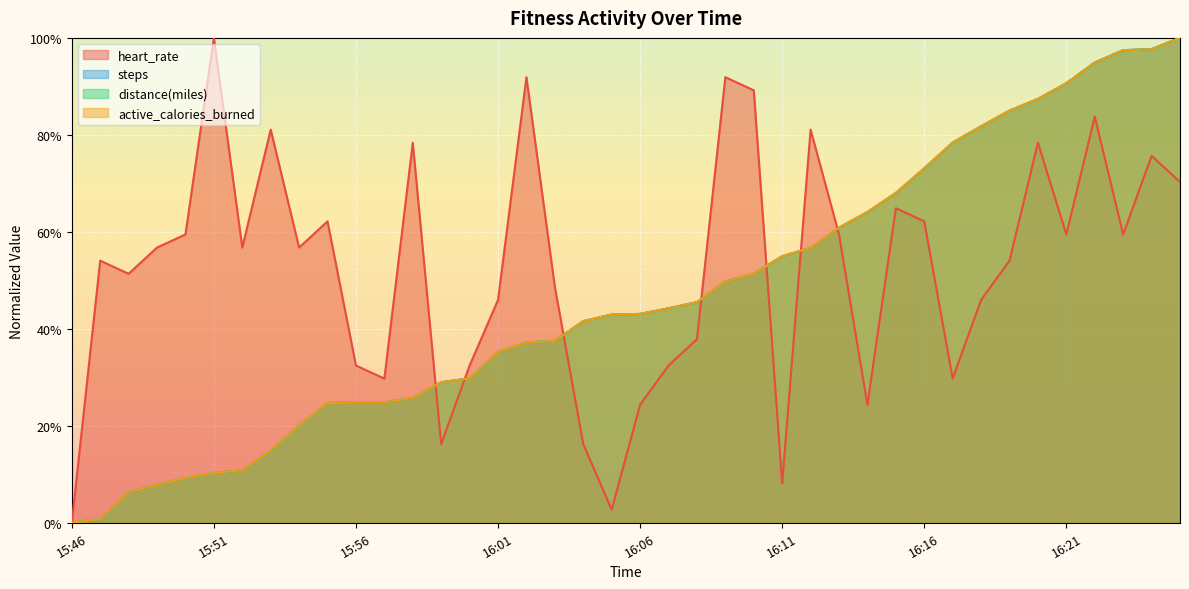

What is the label of the 25th point from the right?

16:01